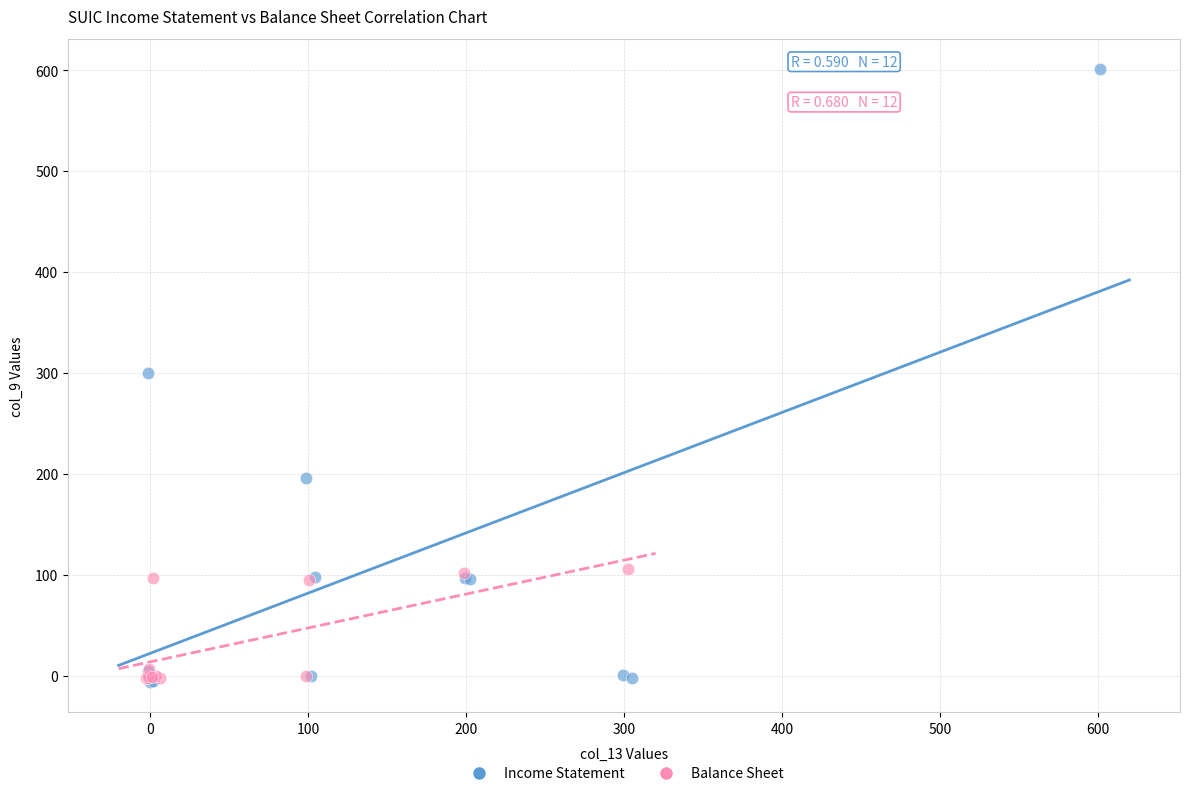

Which series has the largest Y range (max minus min)?

Income Statement